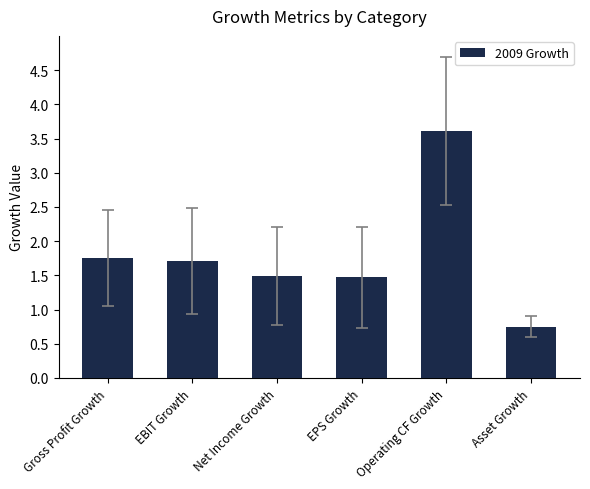

Which category has the highest value across all series?

Operating CF Growth